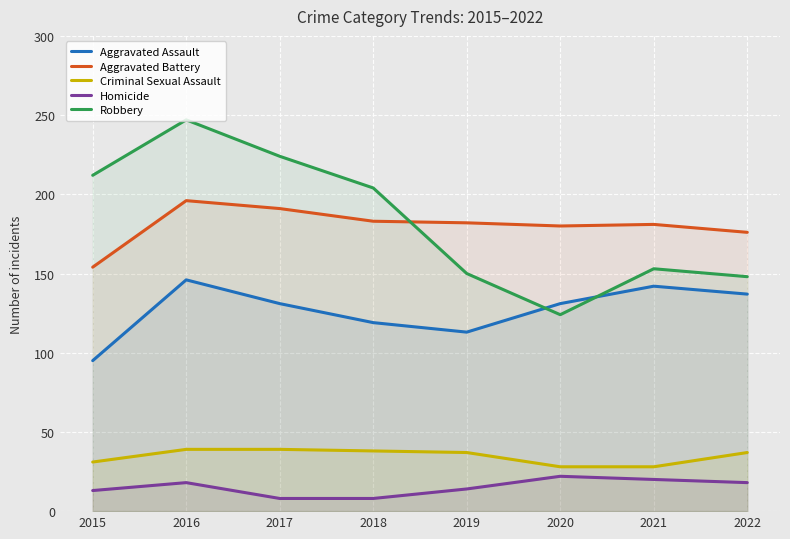

How many values in the Robbery series are below 204?

4